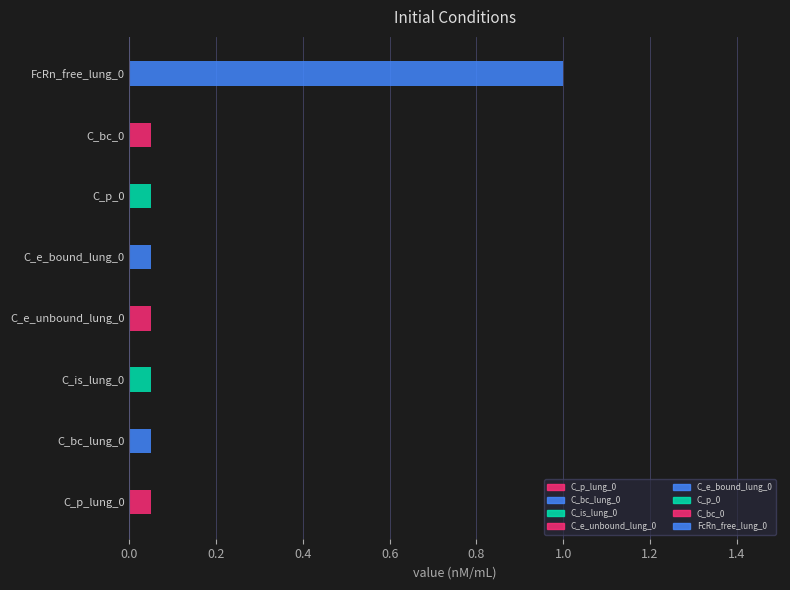

Which category has the highest value across all series?

FcRn_free_lung_0